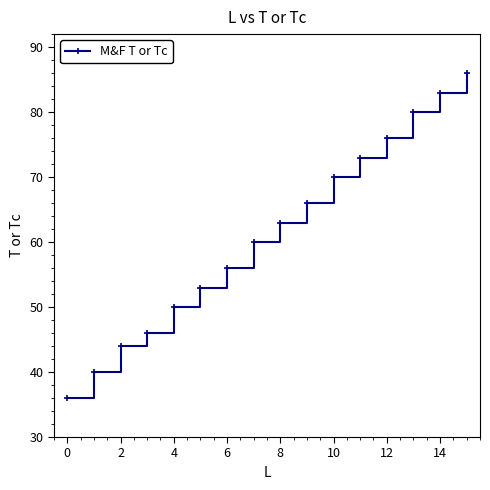

What is the value of the 5th point from the left?

50